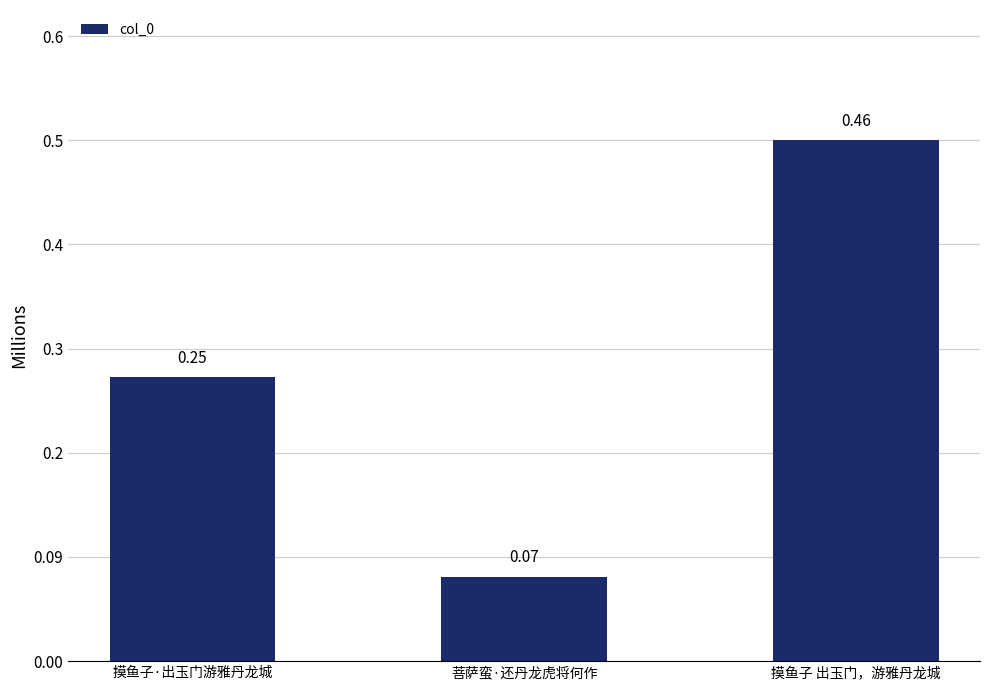

Between 菩萨蛮·还丹龙虎将何作 and 摸鱼子 出玉门，游雅丹龙城, which is larger?

摸鱼子 出玉门，游雅丹龙城